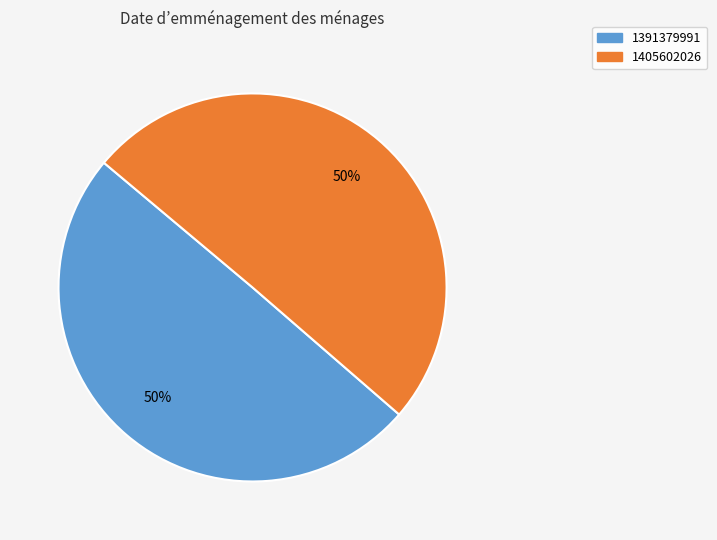

To the nearest percent, what portion does 1405602026 represent?

50%